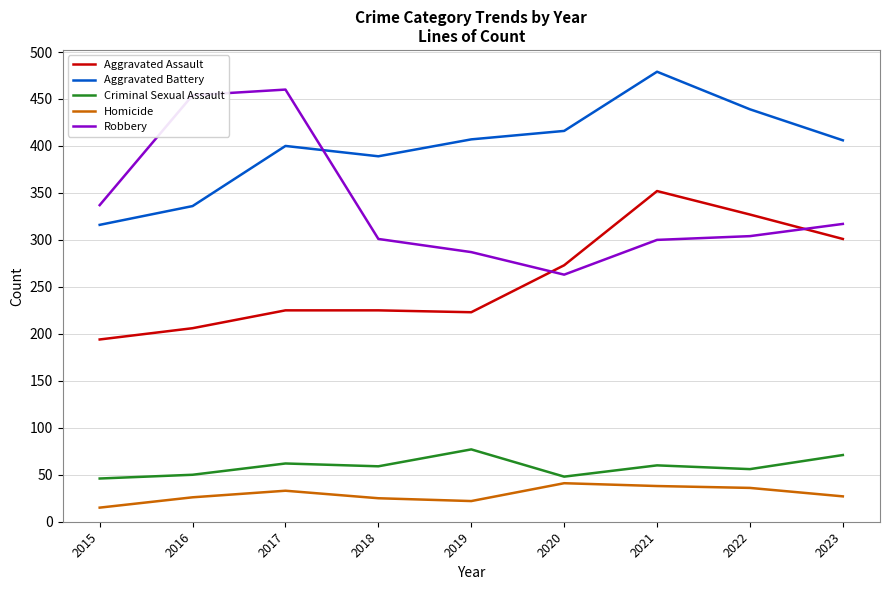

How many interior local peaks does the Aggravated Battery series have?

2